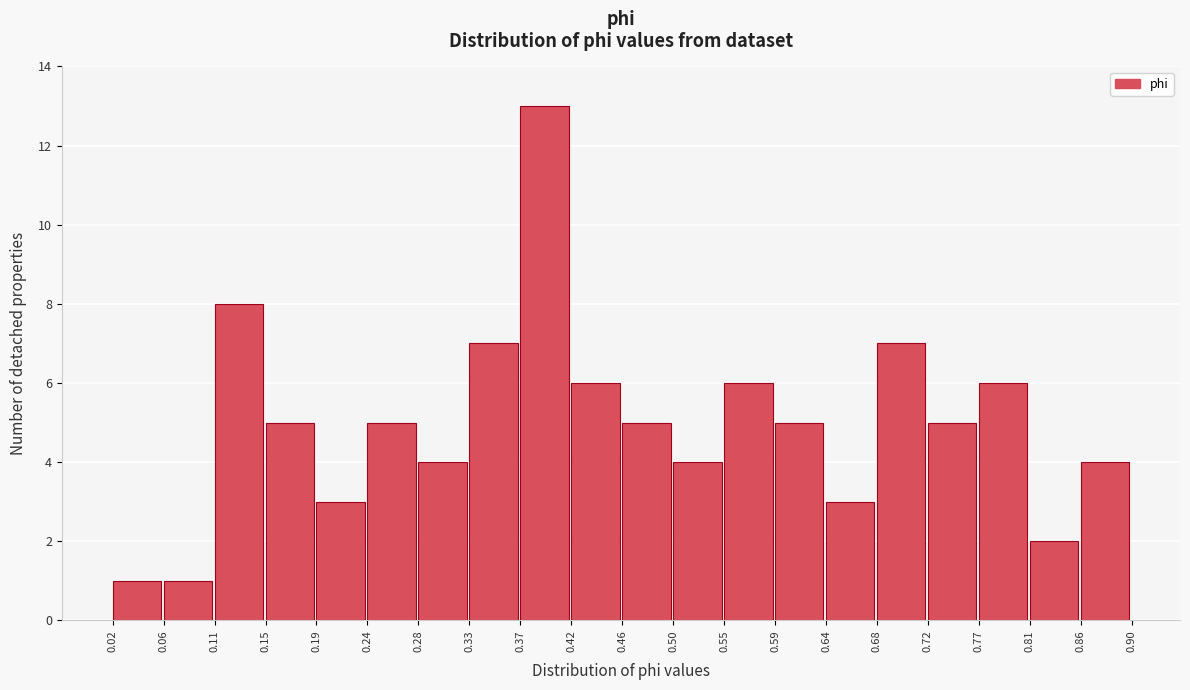

Reading left to right, transcribe this chart: for each bar, give the range it covers on the x-axis and its height. The values are not printed on the chart, so give them approximately, as read against the axis.

0.02 to 0.06: 1
0.06 to 0.11: 1
0.11 to 0.15: 8
0.15 to 0.19: 5
0.19 to 0.24: 3
0.24 to 0.28: 5
0.28 to 0.33: 4
0.33 to 0.37: 7
0.37 to 0.42: 13
0.42 to 0.46: 6
0.46 to 0.50: 5
0.50 to 0.55: 4
0.55 to 0.59: 6
0.59 to 0.64: 5
0.64 to 0.68: 3
0.68 to 0.72: 7
0.72 to 0.77: 5
0.77 to 0.81: 6
0.81 to 0.86: 2
0.86 to 0.90: 4